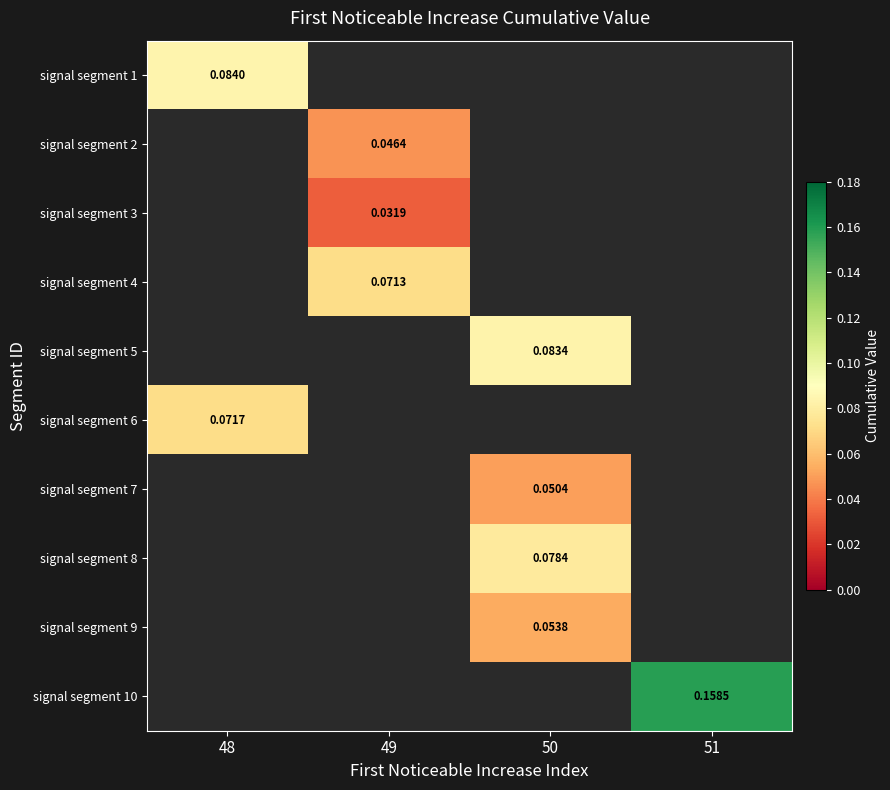

How many distinct data groups are displayed?

10